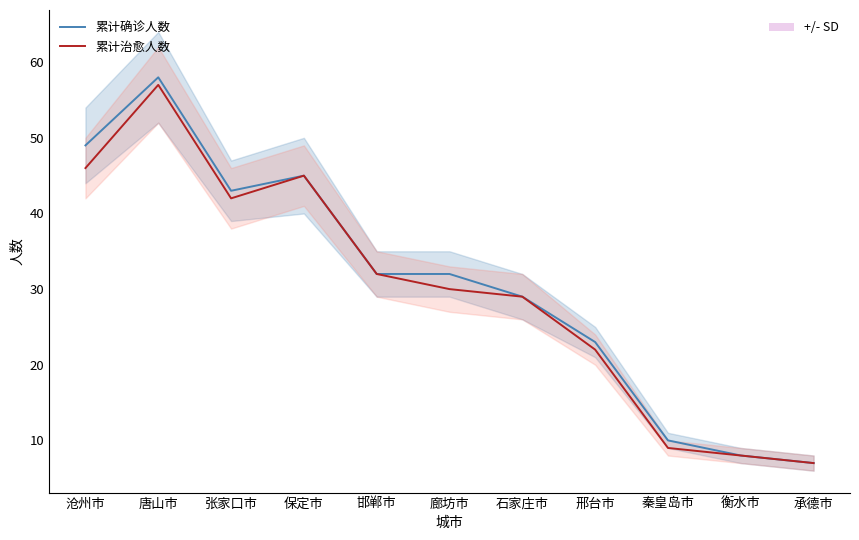

True or false: 累计确诊人数 and 累计治愈人数 intersect in this chart.

False